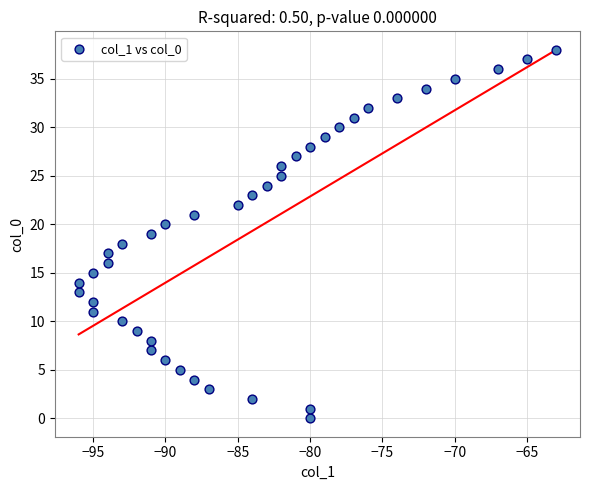

What is the range of X values (max minus min)?

33